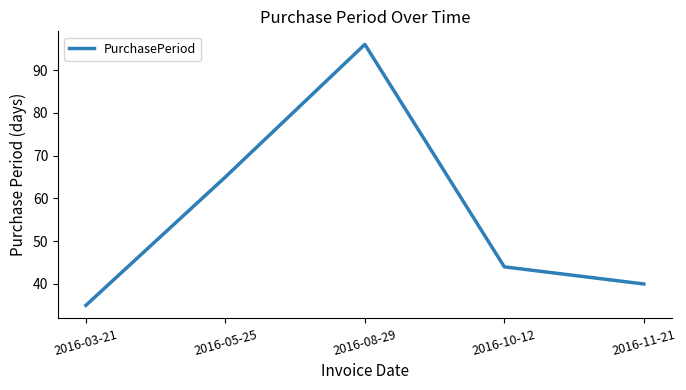

True or false: the data shows 65 at 2016-08-29.

False